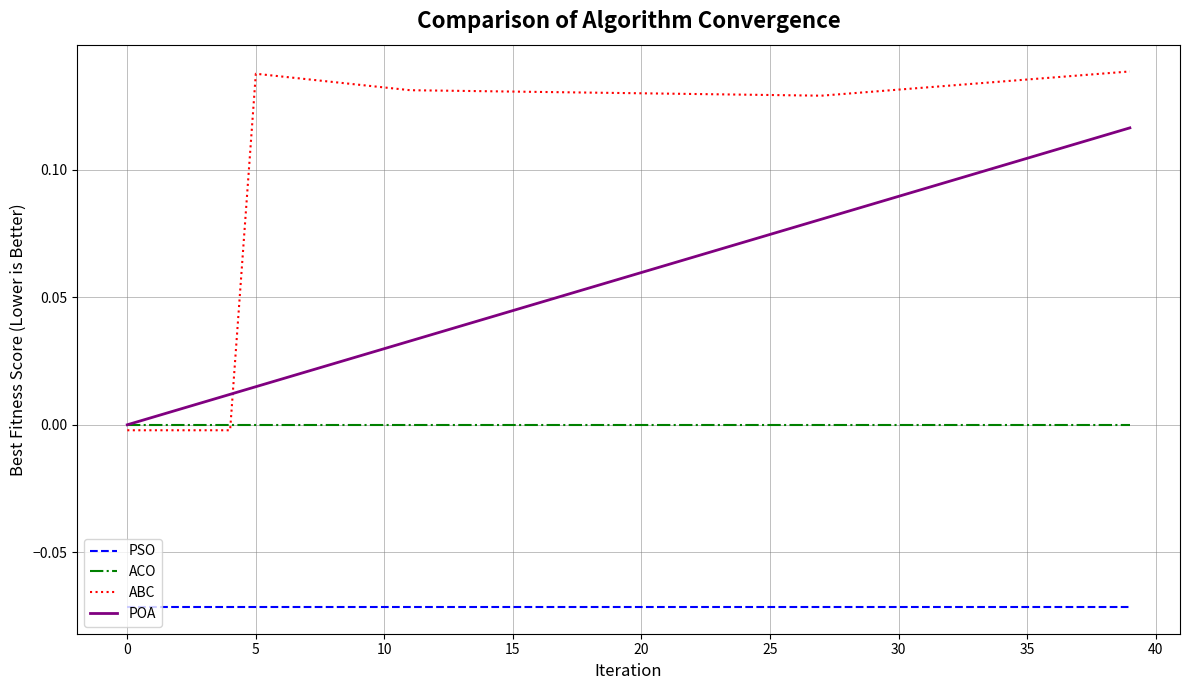

Which series has the widest spread of values?

ABC